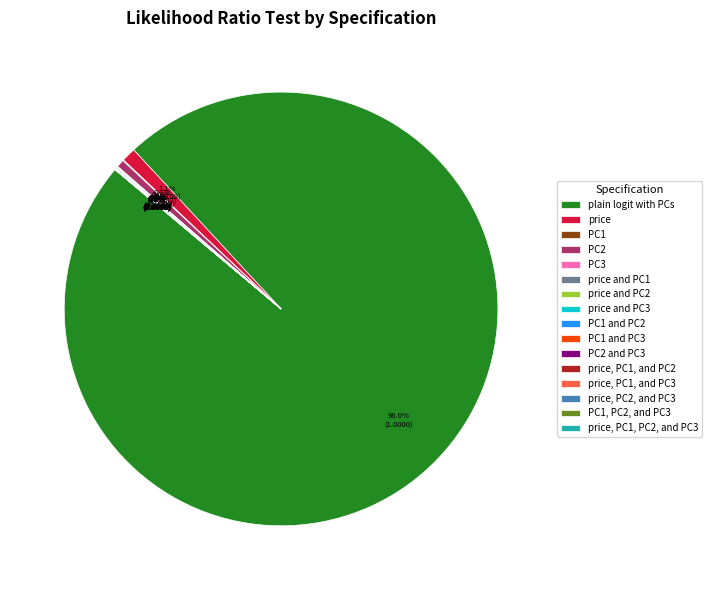

What portion of the pie excludes price?

98.9%